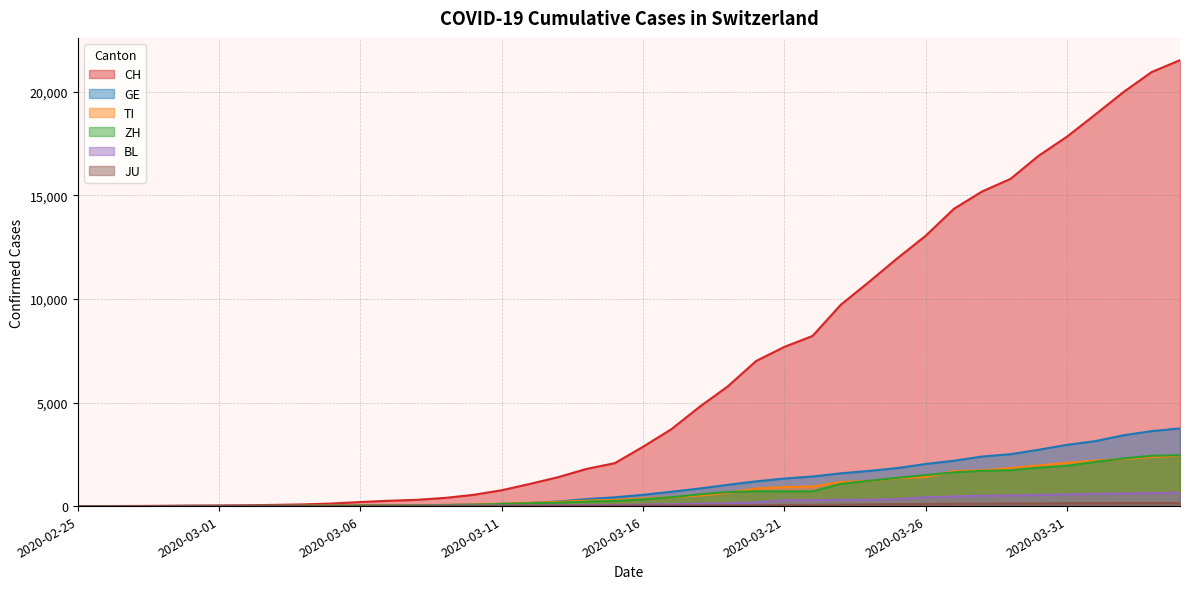

Which label corresponds to the largest value in the chart?

2020-04-04